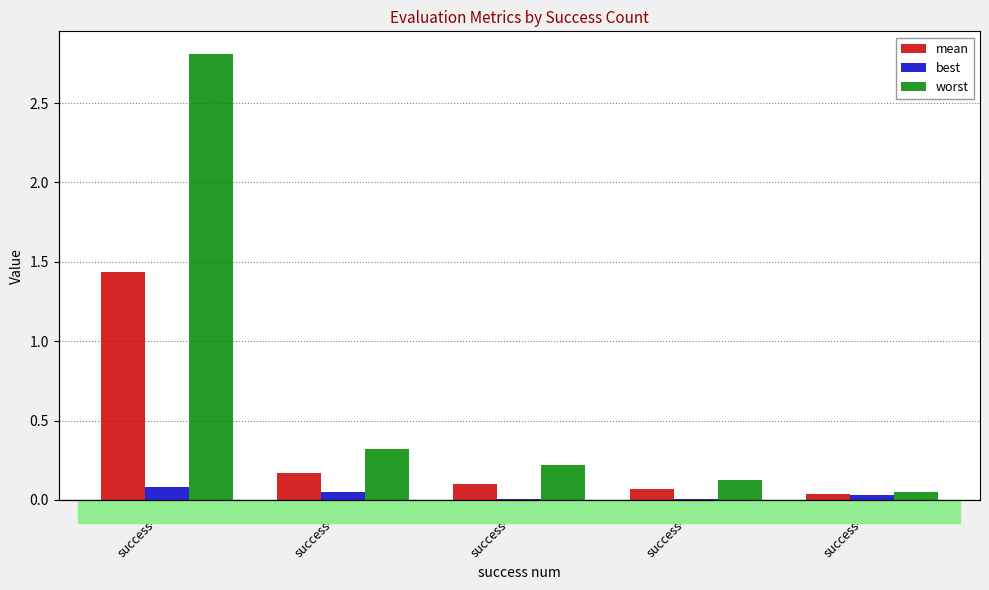

Between success=2 and success=2, which is larger?

success=2